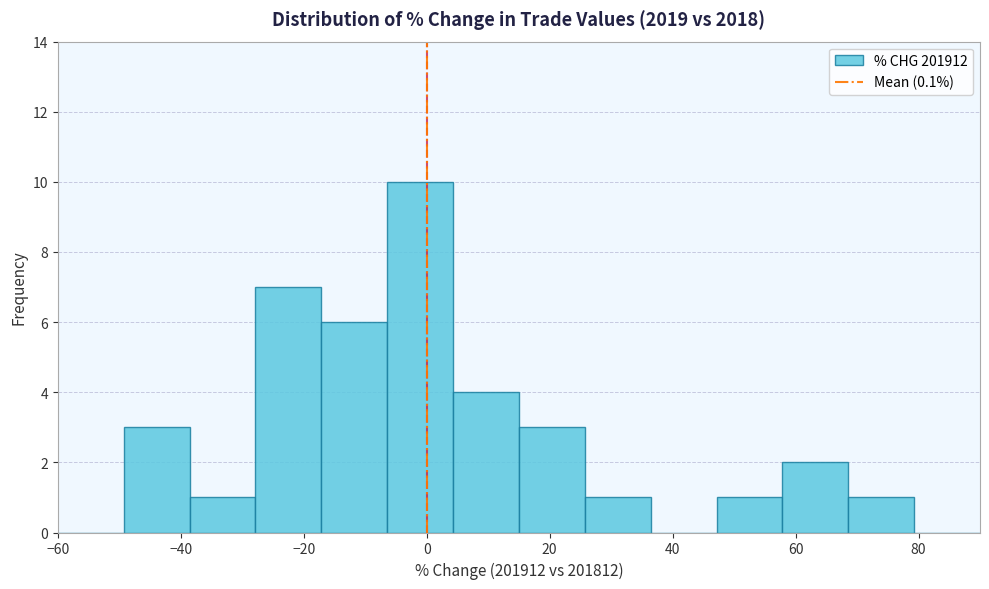

Reading left to right, transcribe this chart: for each bar, give the range it covers on the x-axis and its height. Neither the bar edges nor the heights are printed on the chart, so give them approximately, as read against the axes.

-60 to -50: 0
-50 to -38: 3
-38 to -28: 1
-28 to -18: 7
-18 to -6: 6
-6 to 4: 10
4 to 16: 4
16 to 26: 3
26 to 36: 1
36 to 48: 0
48 to 58: 1
58 to 68: 2
68 to 80: 1
80 to 90: 0